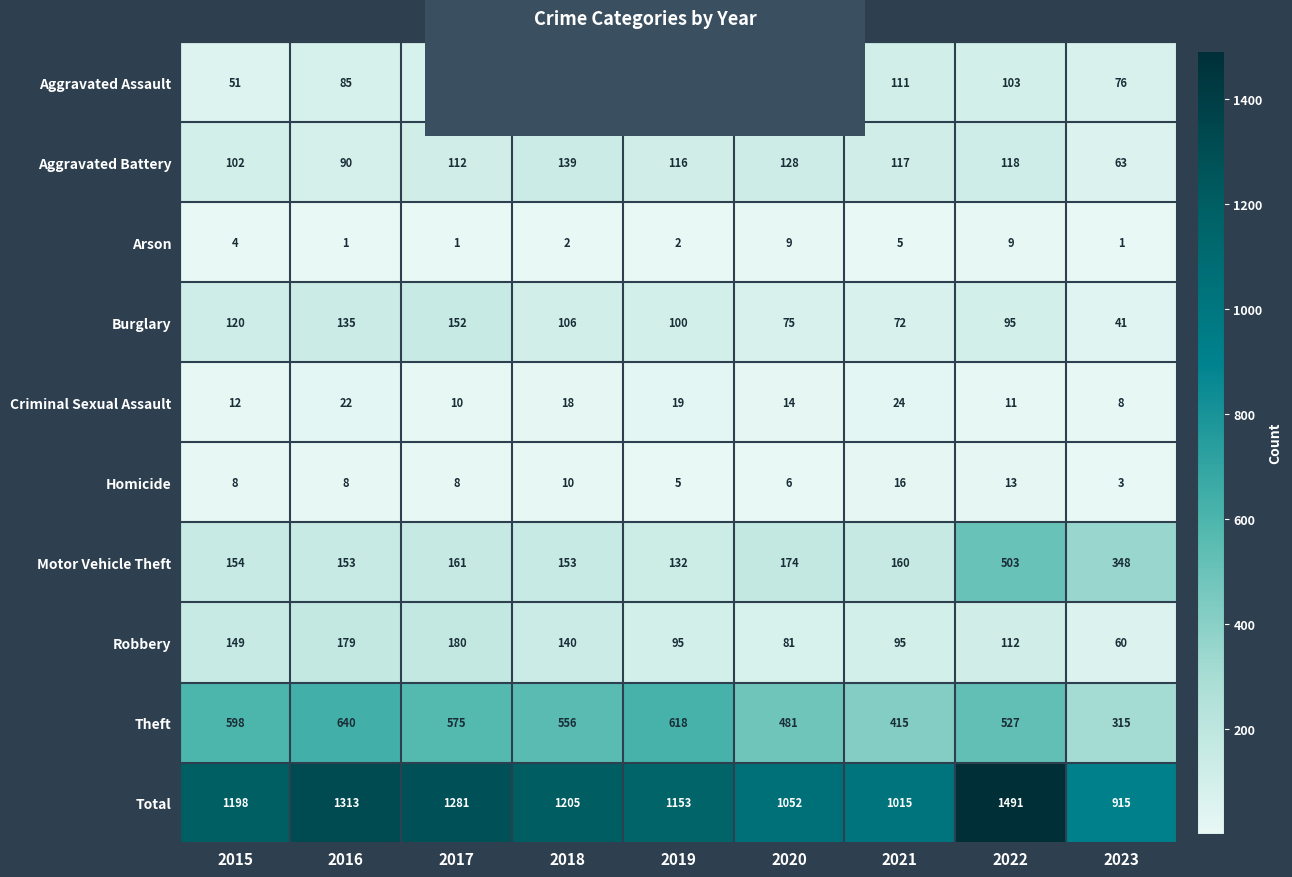

What is the difference between the highest and lowest values at 2019?

1151